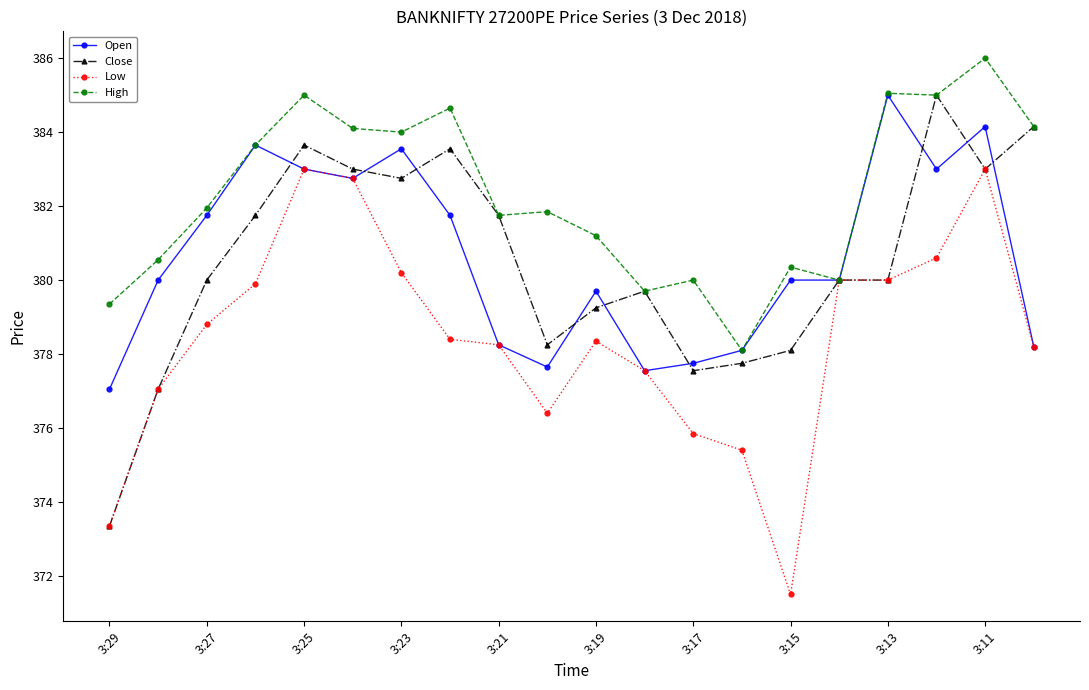

What is the value of the Close point at the 1st from the left?

373.4